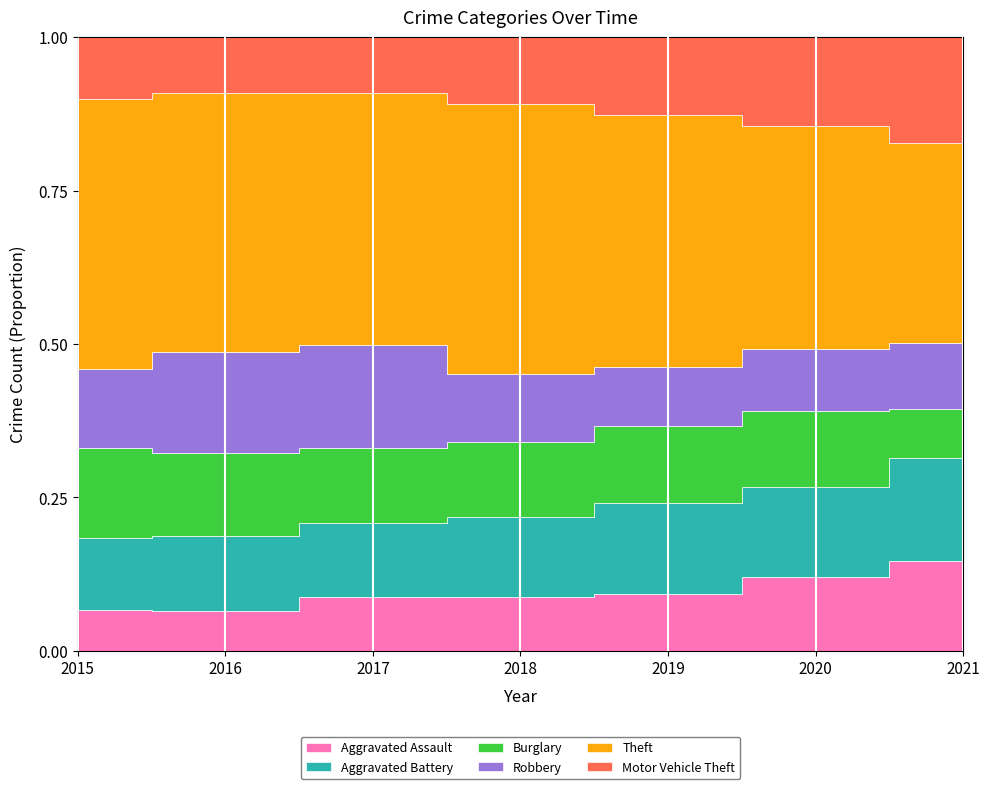

What is the value of the Robbery point at the 6th from the left?

143